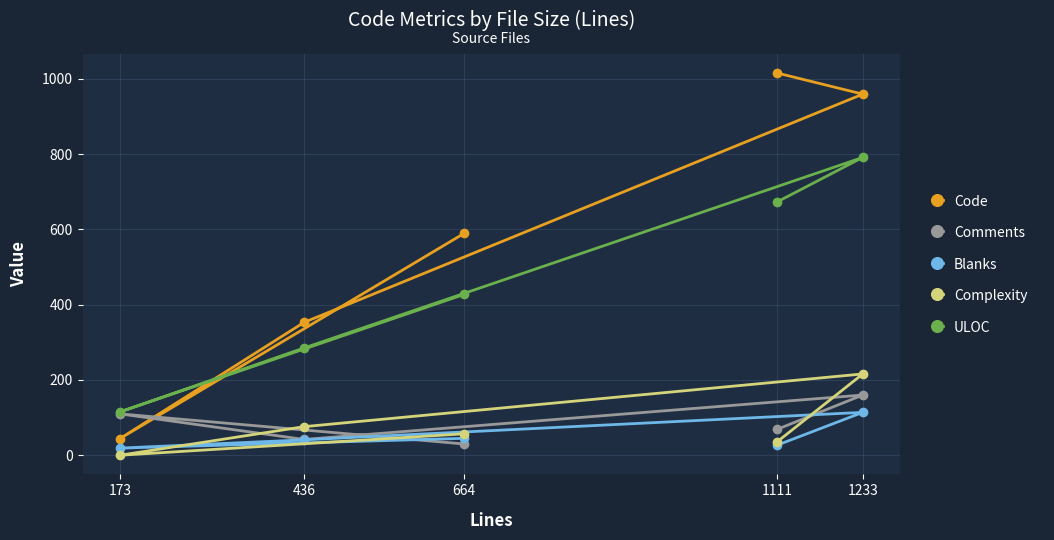

True or false: Blanks and ULOC intersect in this chart.

False